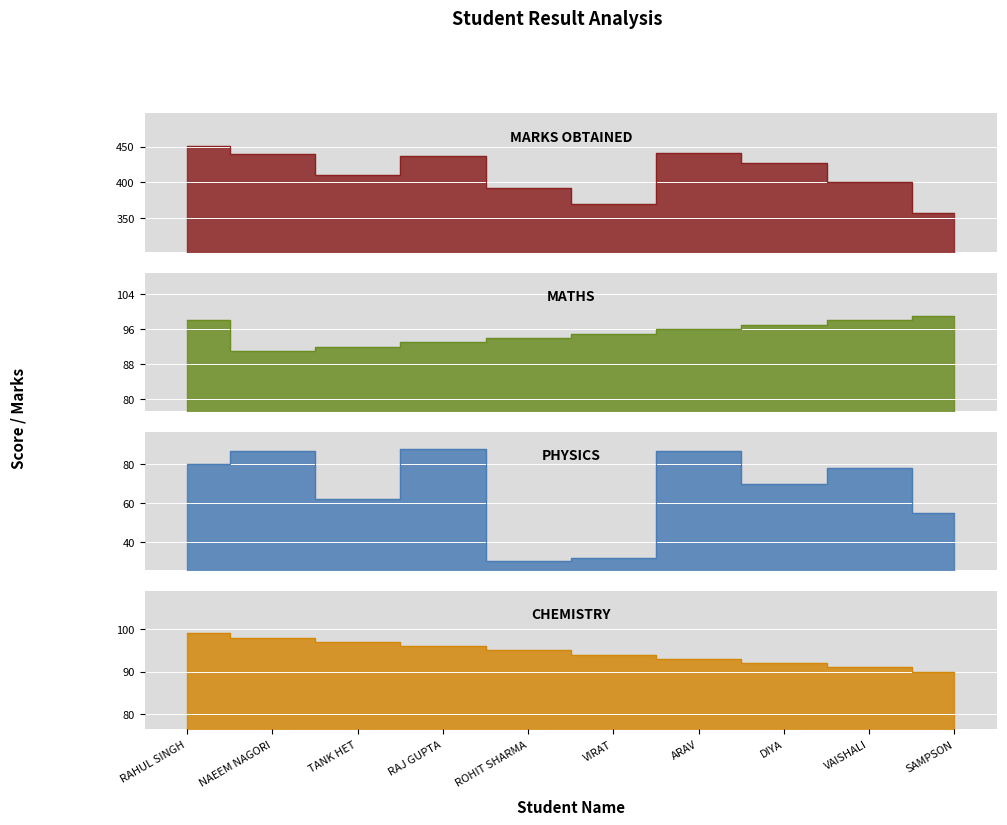

True or false: PHYSICS and CHEMISTRY intersect in this chart.

False